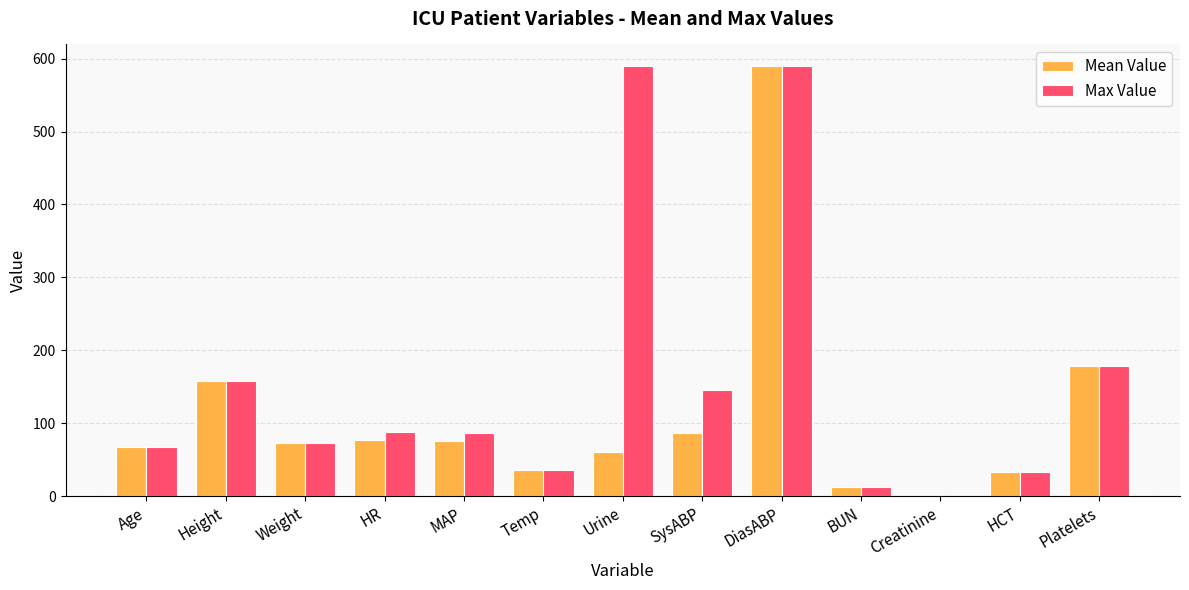

Are the bars grouped side by side (vs. stacked)?

Yes